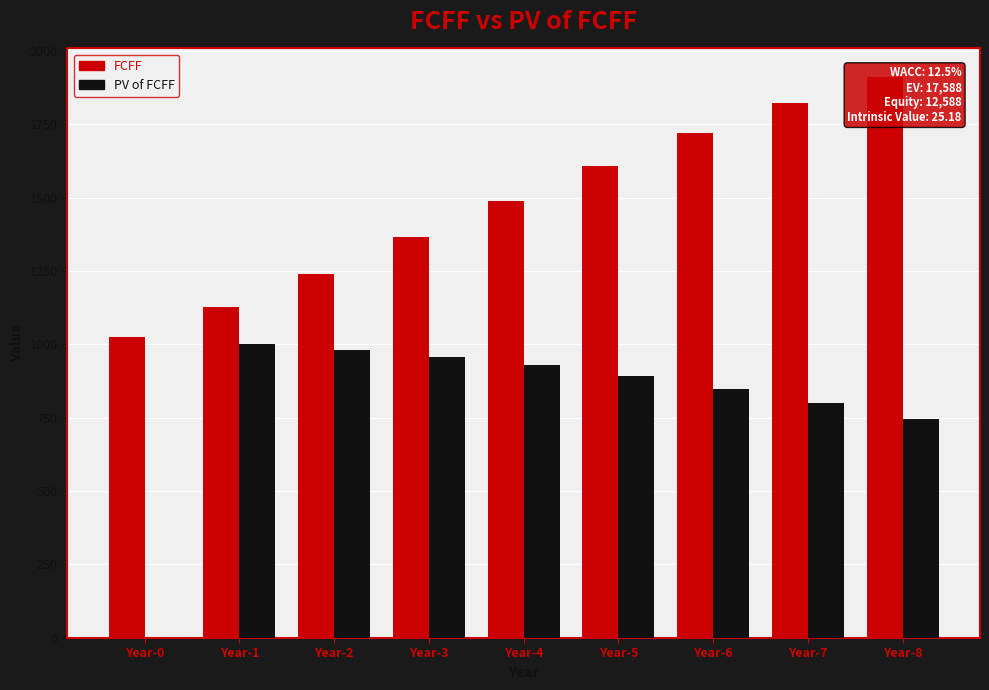

What is the sum of the FCFF values at Year-3 and Year-5?

2970.3